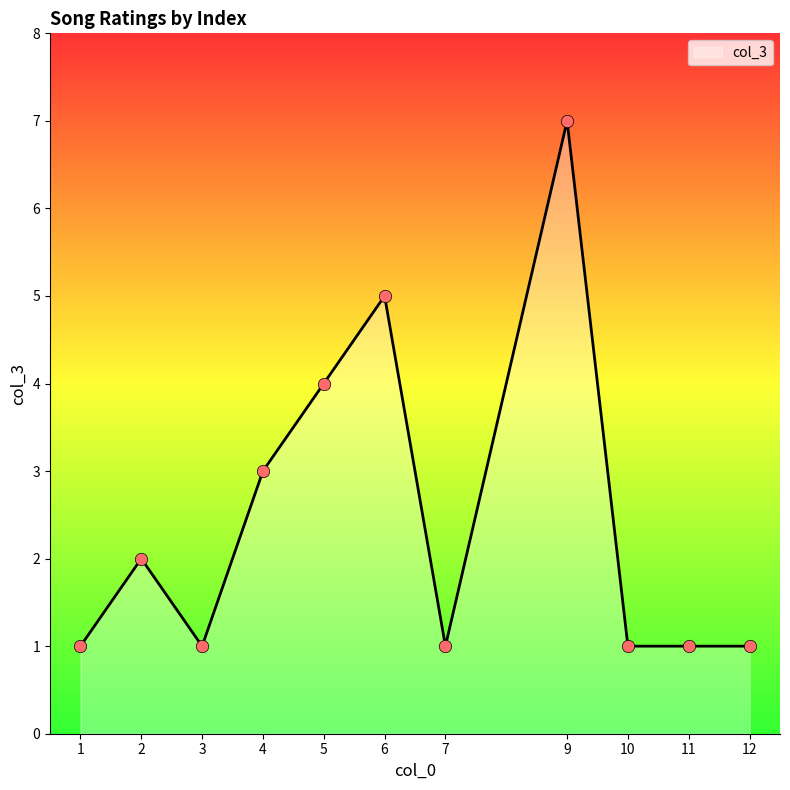

What is the change in value from 3 to 4?

+2